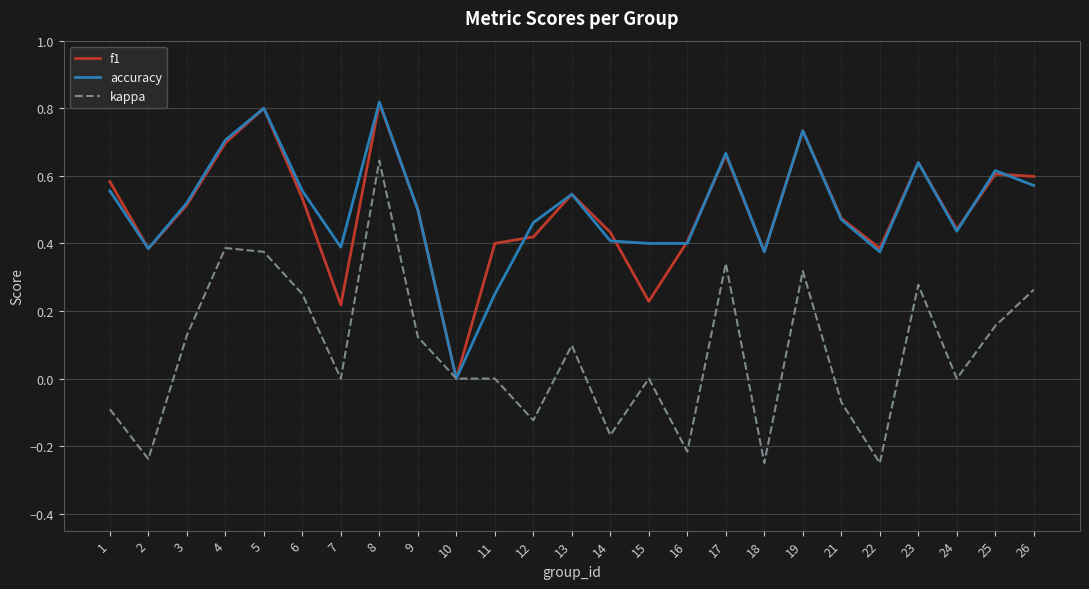

Count the number of data series in this chart.

3